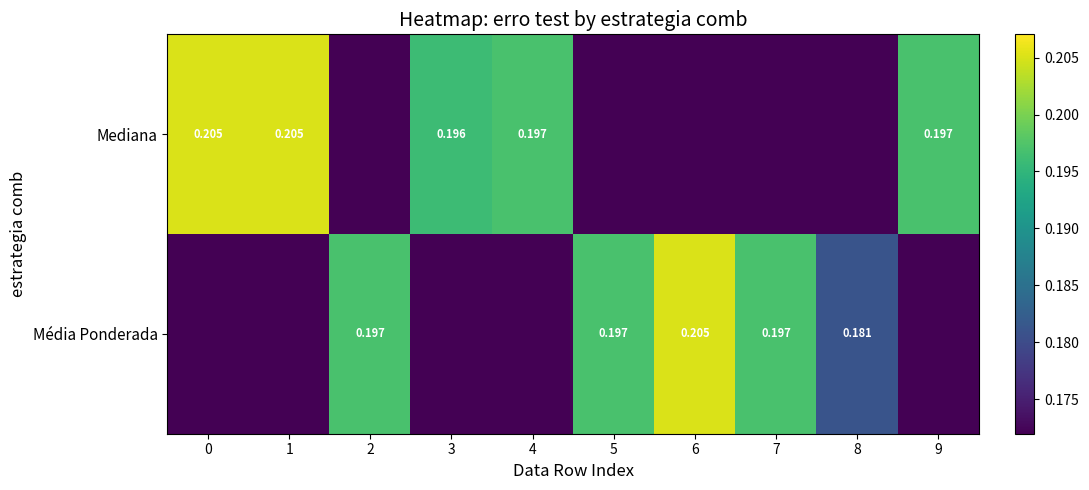

The value of Mediana at 6 is 0.1. True or false?

False